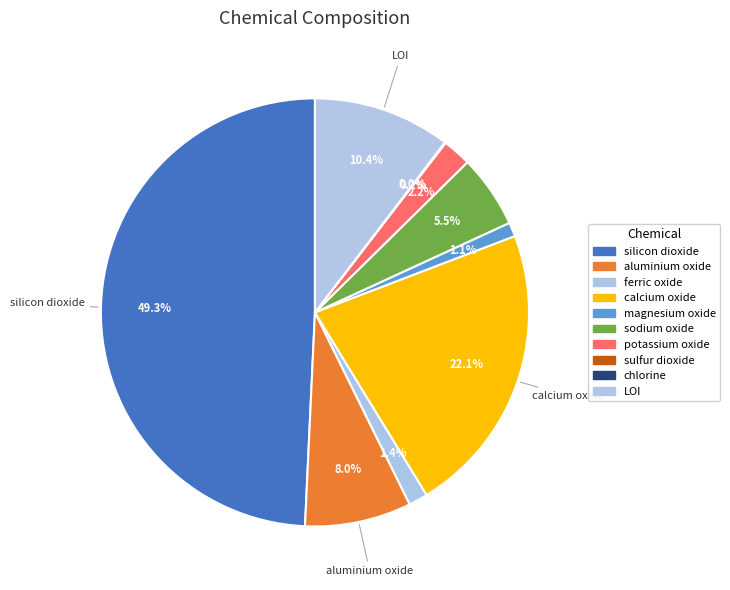

Is it true that potassium oxide is 1% of the pie?

False